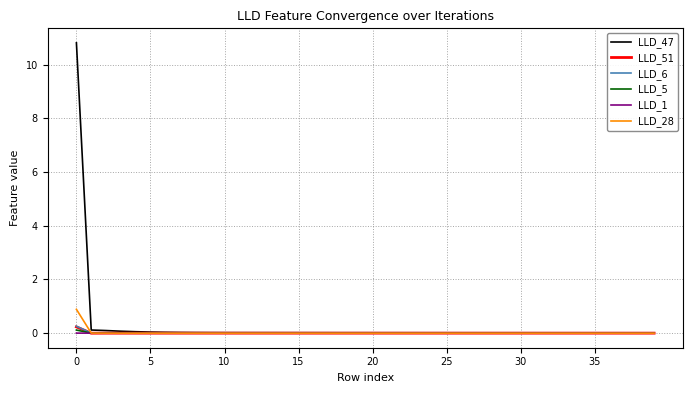

What are all the series names shown in the legend?

LLD_47, LLD_51, LLD_6, LLD_5, LLD_1, LLD_28